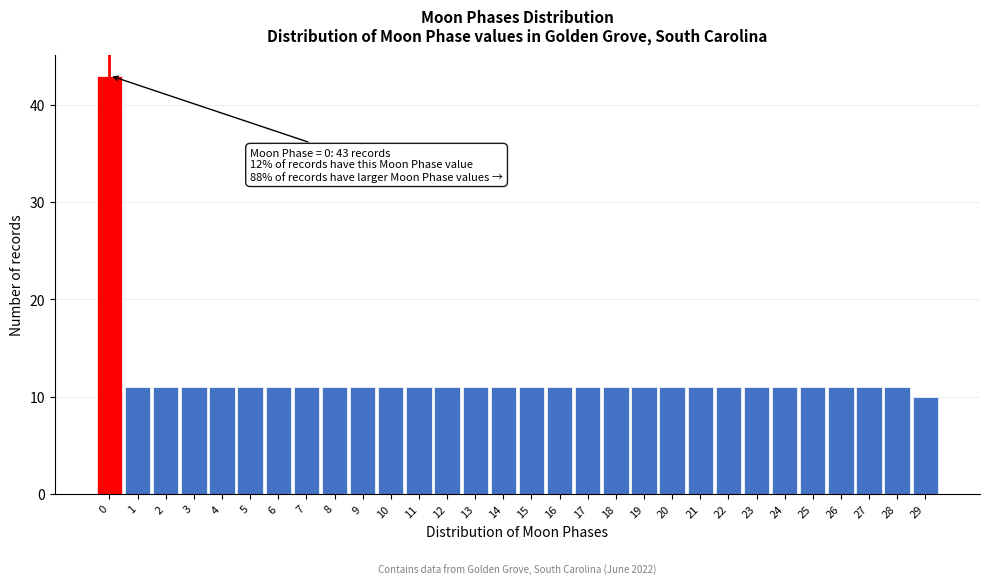

Over which range of the x-axis is the bar tallest?

-0.5 to 0.5